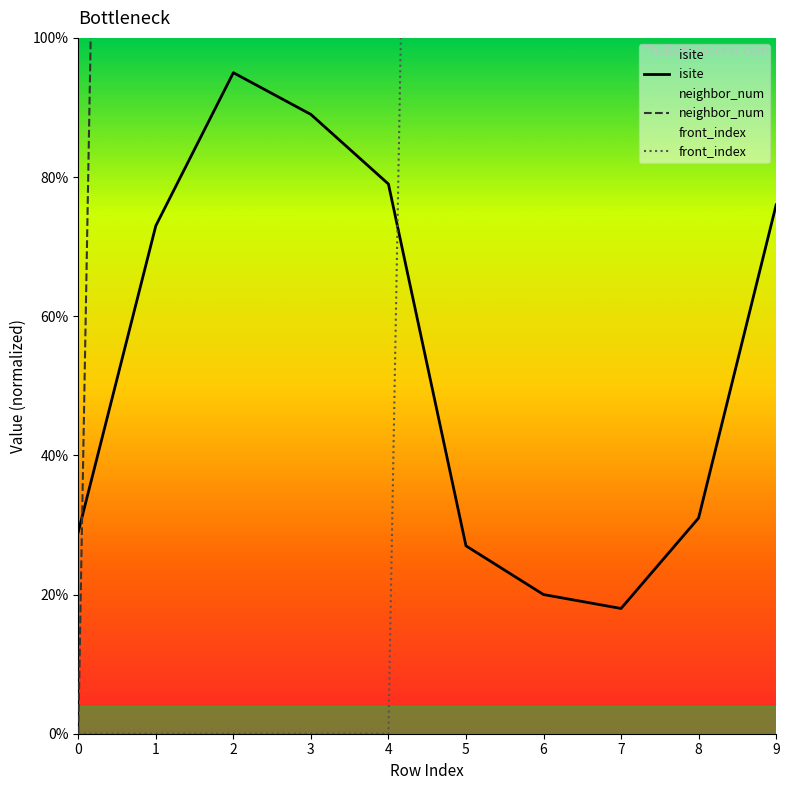

What is the spread (max minus min) of values at 6?

1230.0